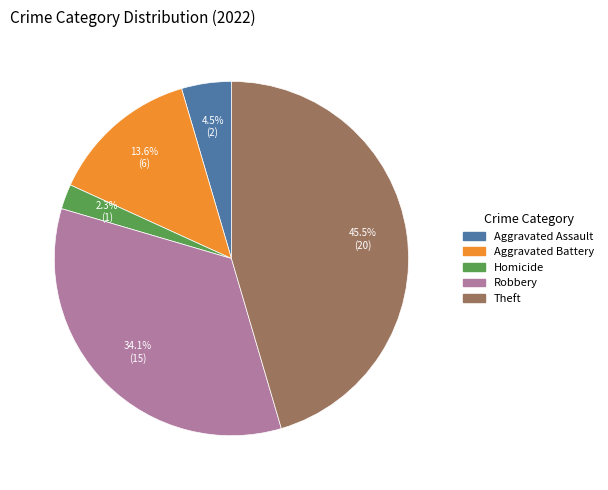

What is the largest slice in the pie chart?

Theft